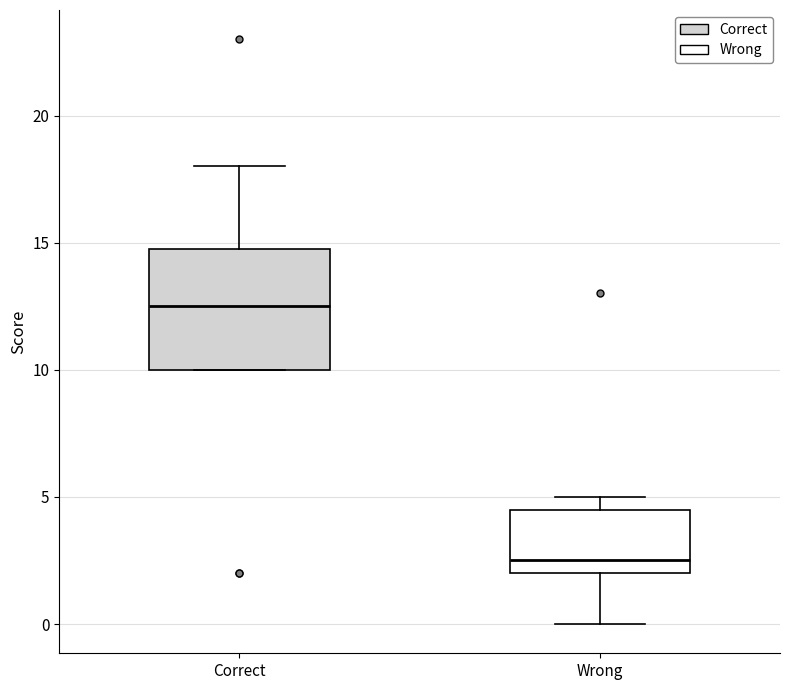

Which box has the highest median line?

Correct